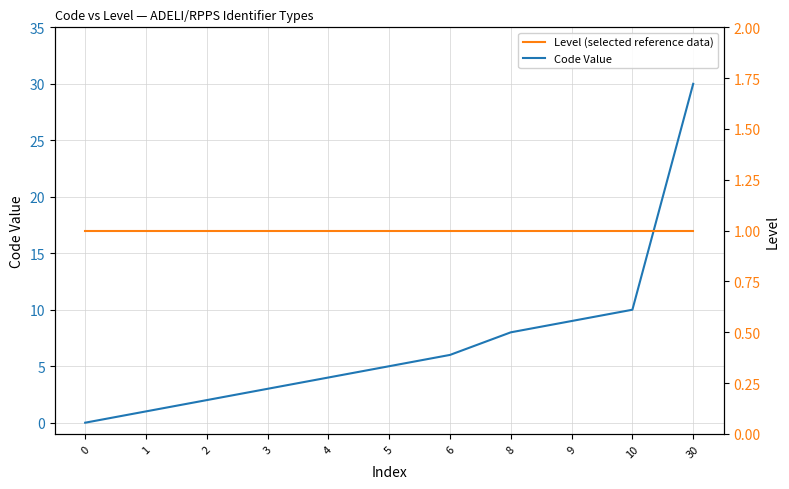

What is the value of the Code Value point at the 10th from the left?

10